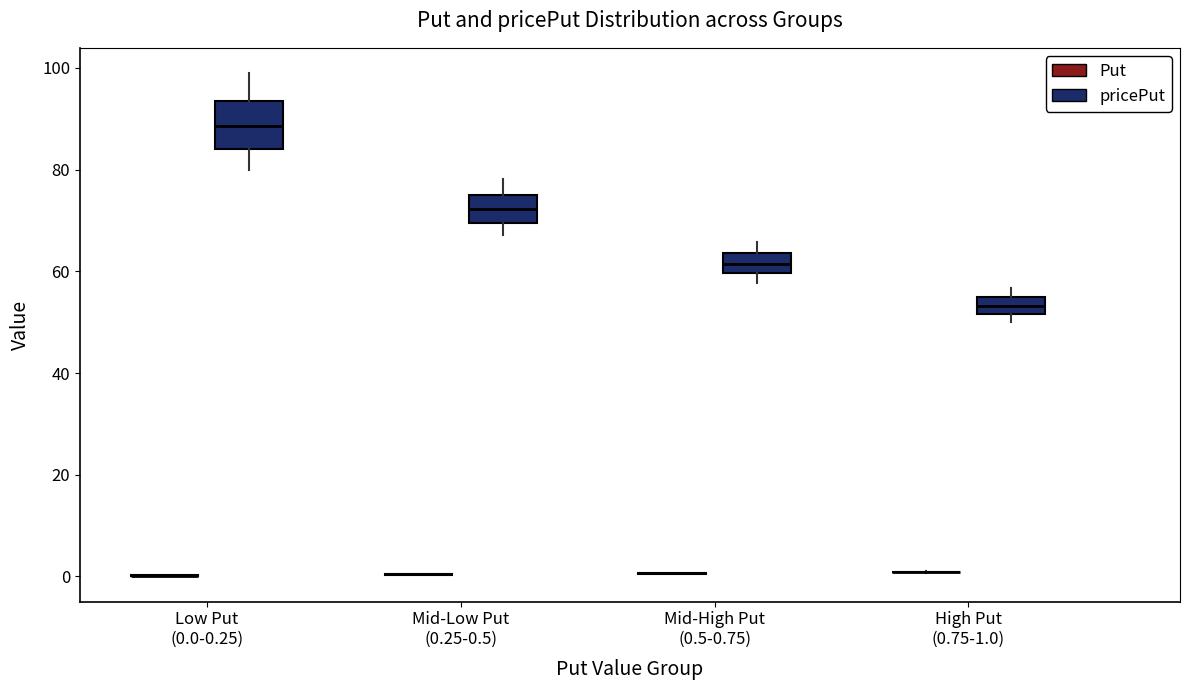

Where does the median line of the box for Low Put (0.0-0.25) (pricePut) sit on the y-axis? The values are not printed on the chart, so give them approximately, as read against the axis.

88